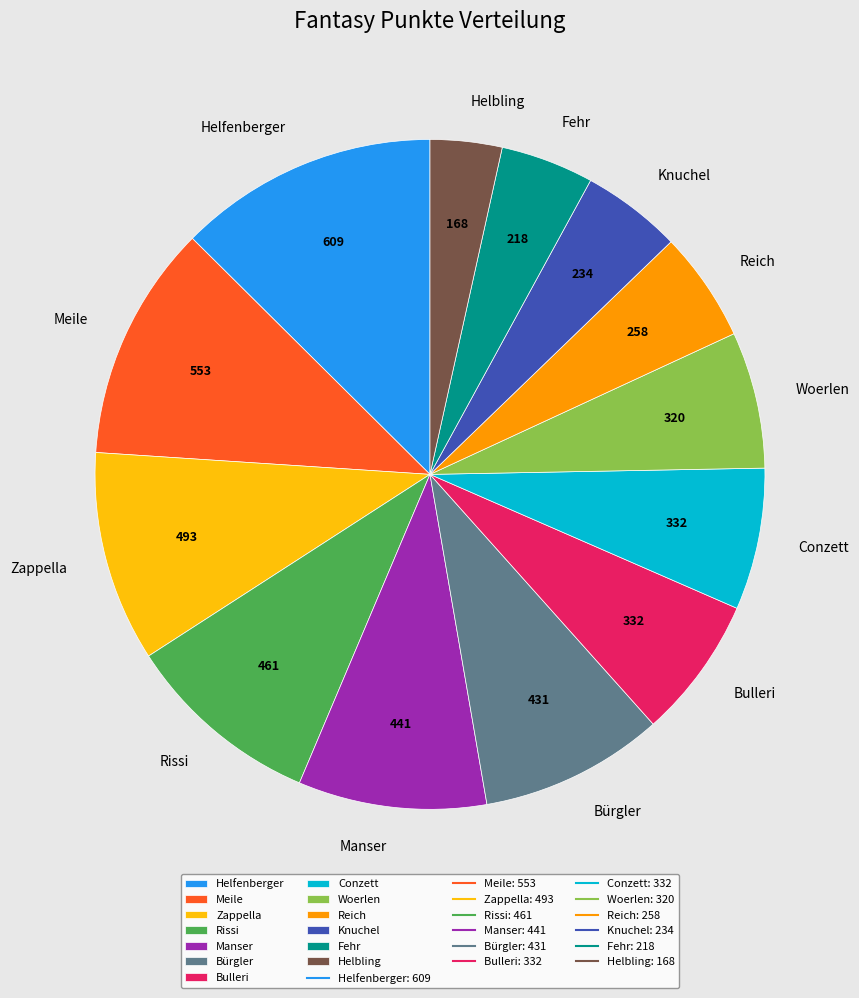

Between Meile and Helbling, which is larger?

Meile